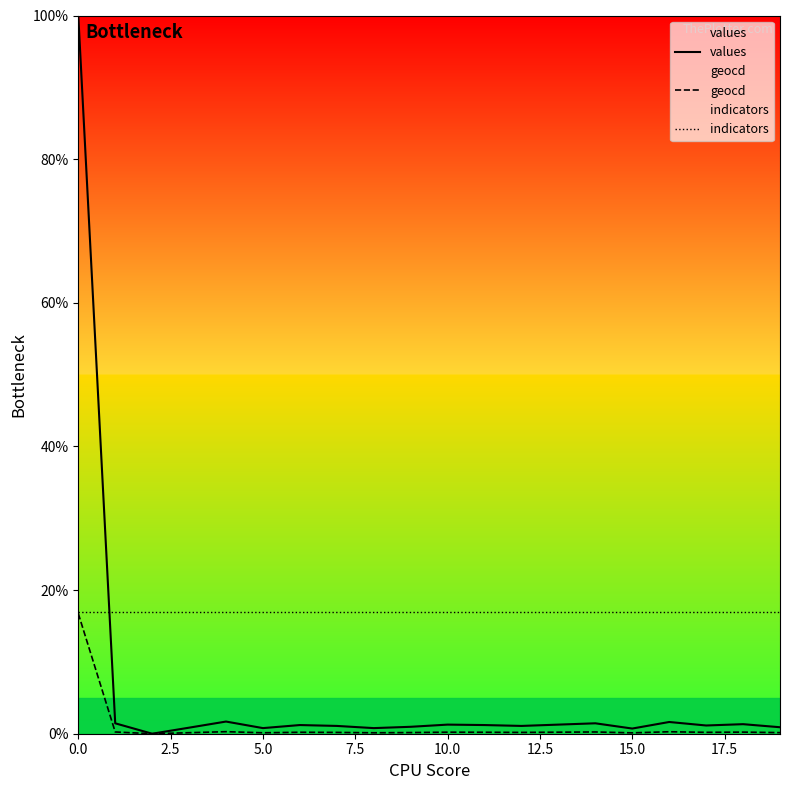

How many values in the values series exceed 1?

13